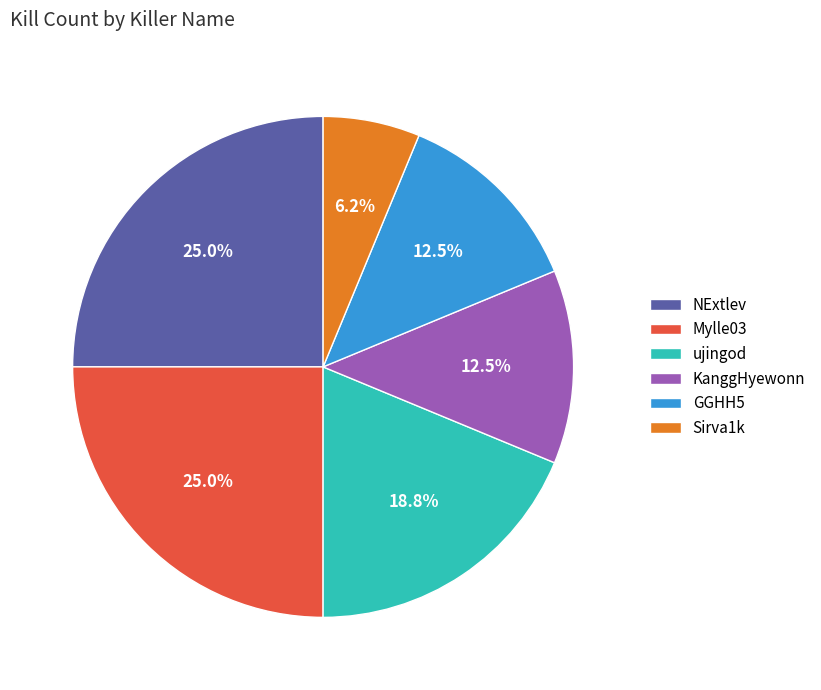

Count the number of slices in the pie.

6